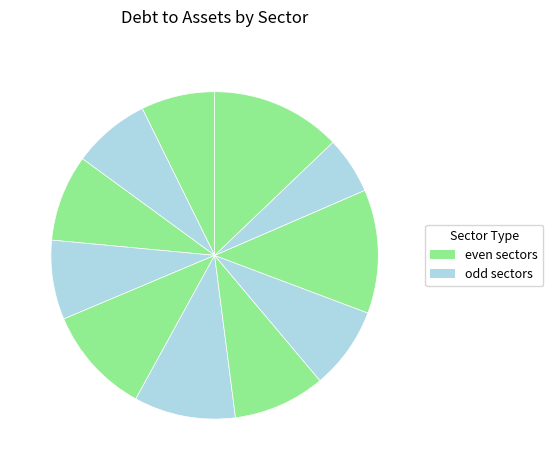

Count the number of slices in the pie.

11